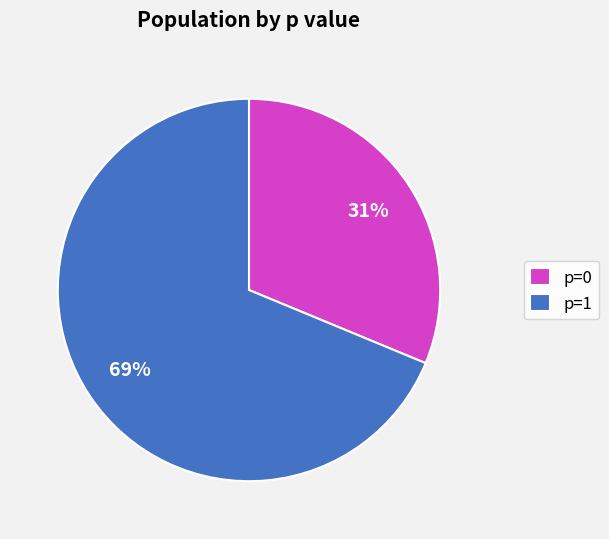

How many segments does this pie chart have?

2